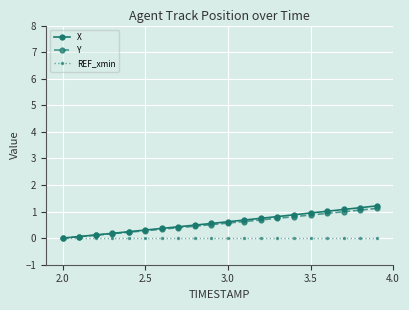

What is the value of the Y point at the 20th from the left?

1.1